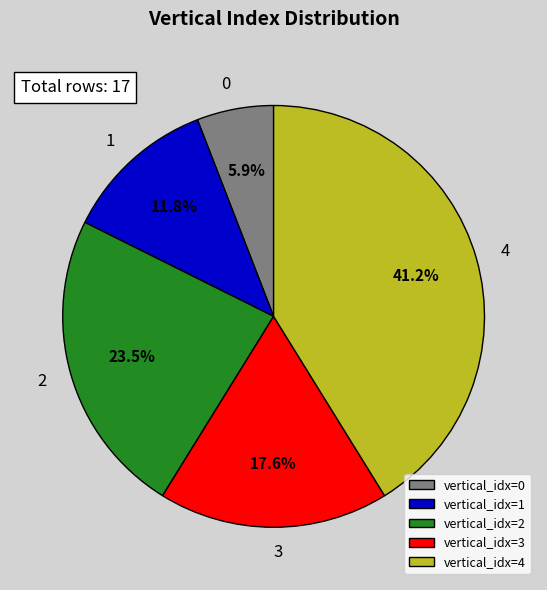

What percentage is NOT represented by vertical_idx=0?

94.1%